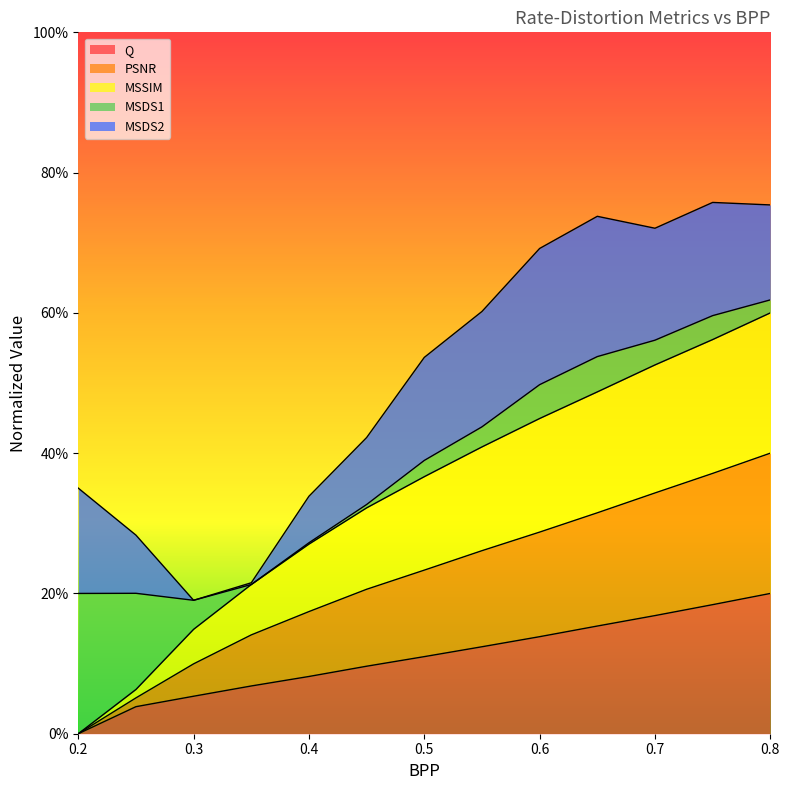

At which category does the chart reach its peak across all series?

0.8